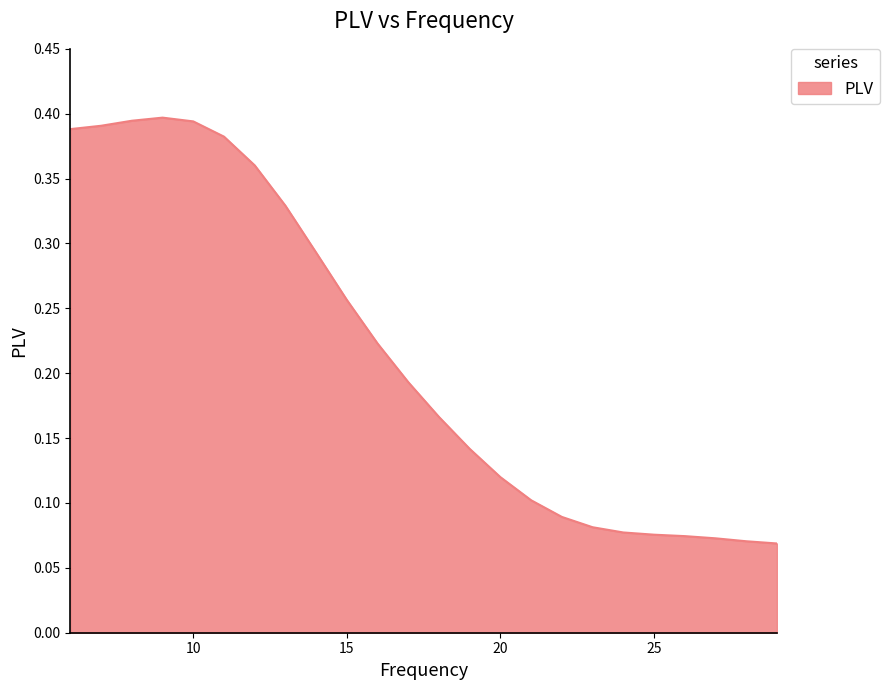

What is the difference between the second highest and second lowest values?

0.3